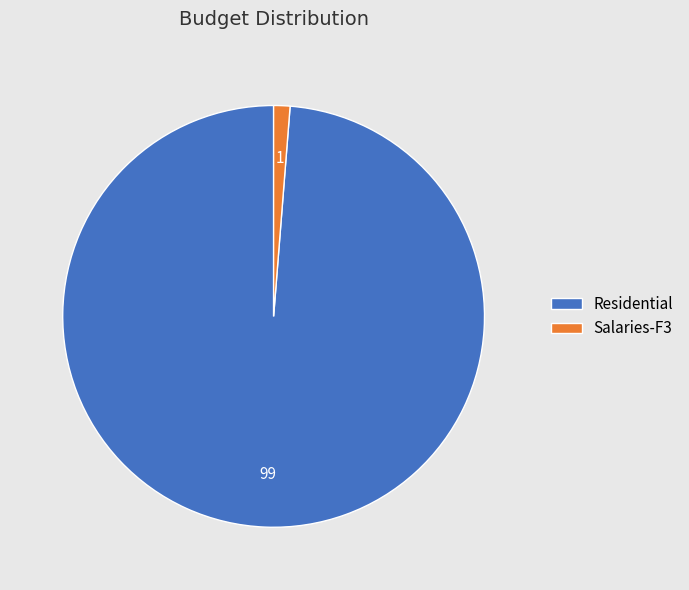

Count the number of slices in the pie.

2